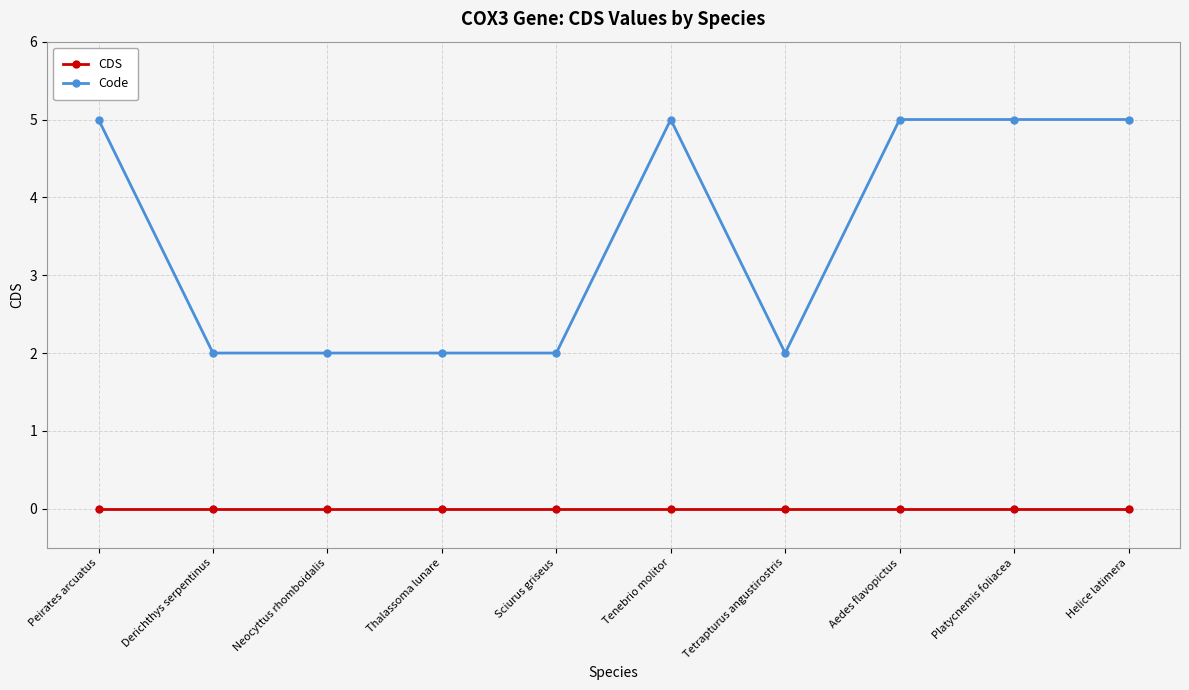

Which series has the widest spread of values?

Code